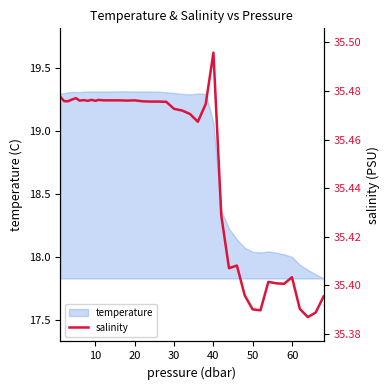

What is the difference between the second highest and minimum values?

0.1